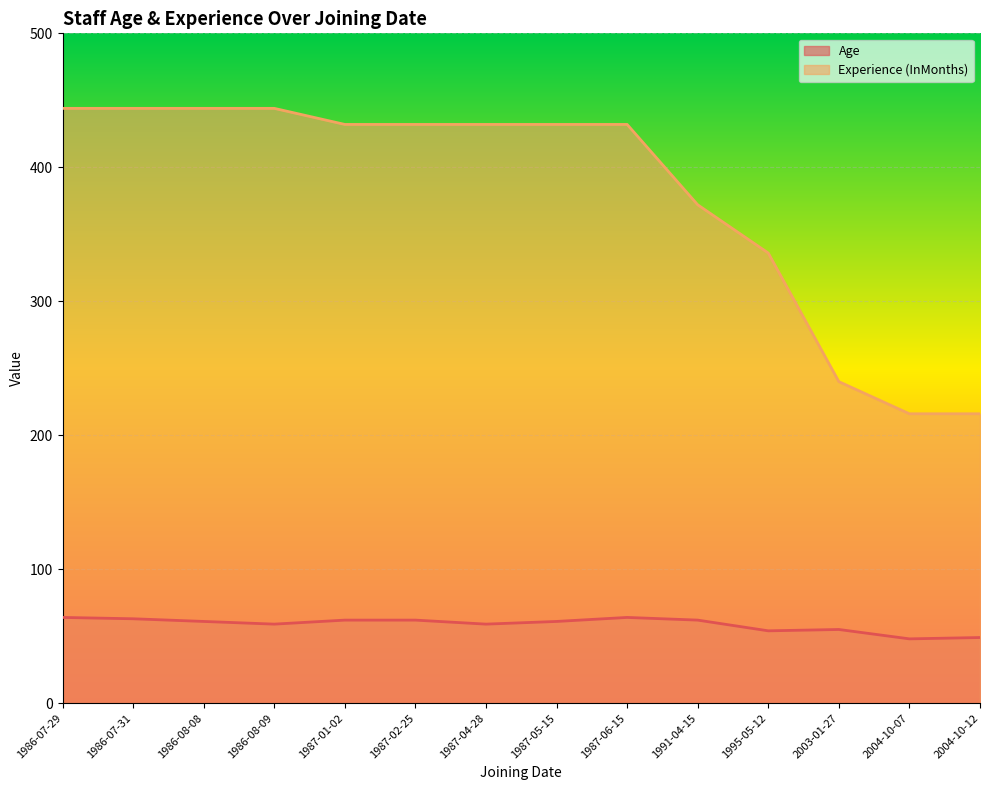

Where does the Age series first go above 61?

1986-07-29